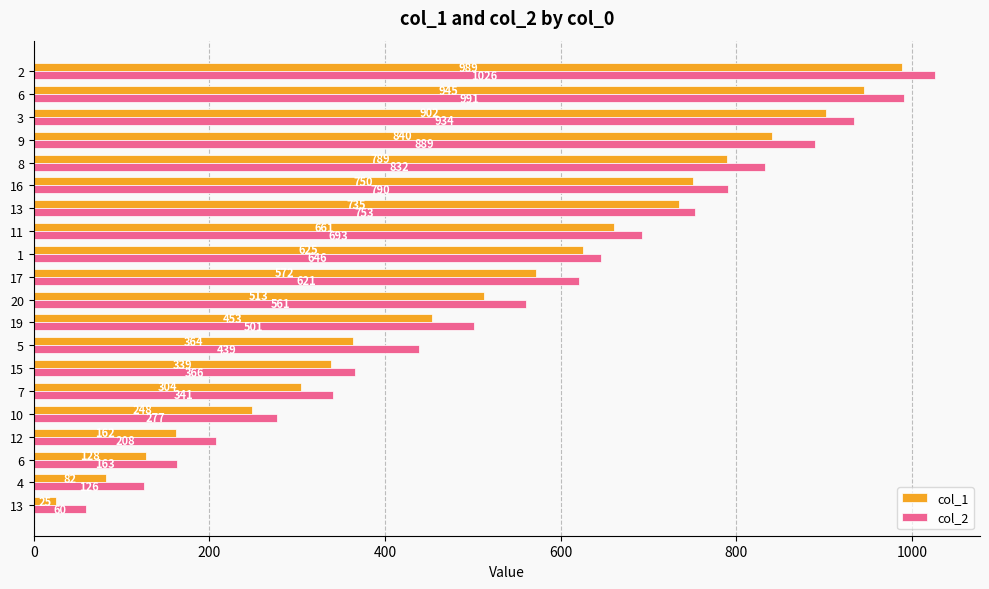

What are all the series names shown in the legend?

col_1, col_2